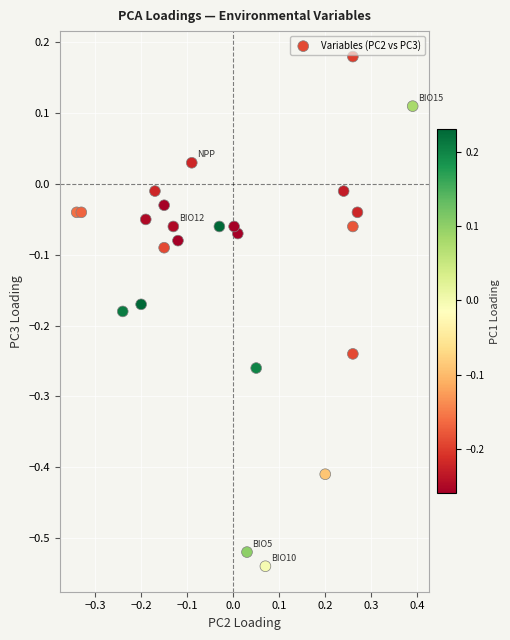

What is the range of Y values (max minus min)?

0.7